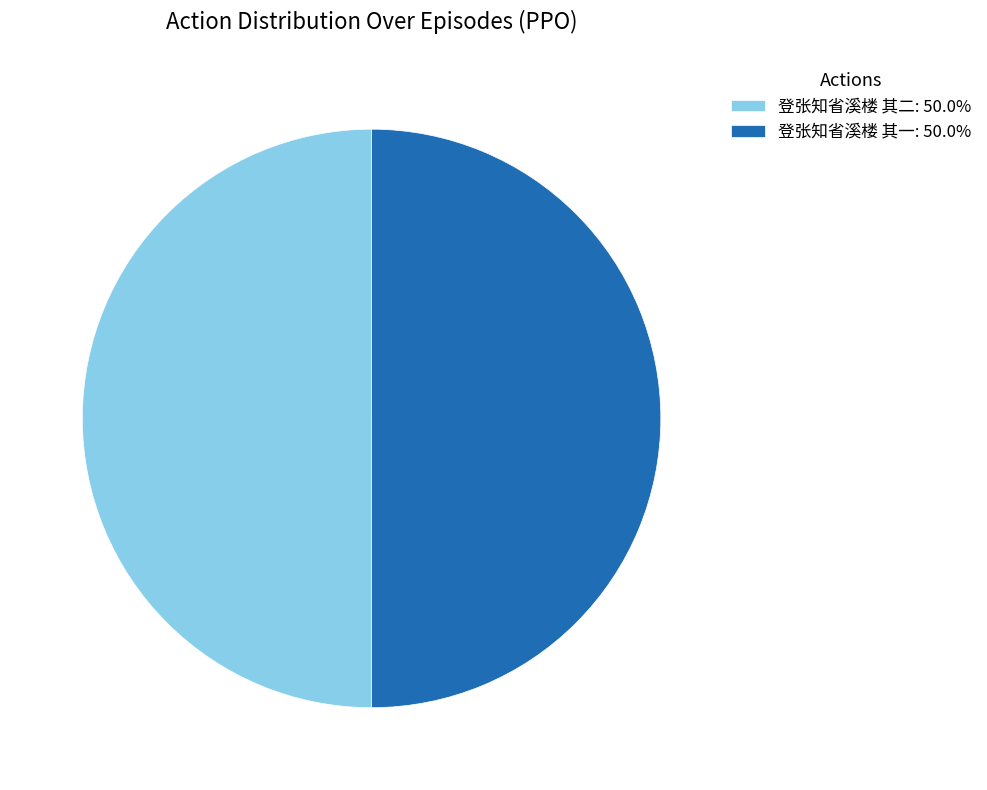

Combined, do 登张知省溪楼 其二: 50.0% and 登张知省溪楼 其一: 50.0% account for over 50%?

Yes